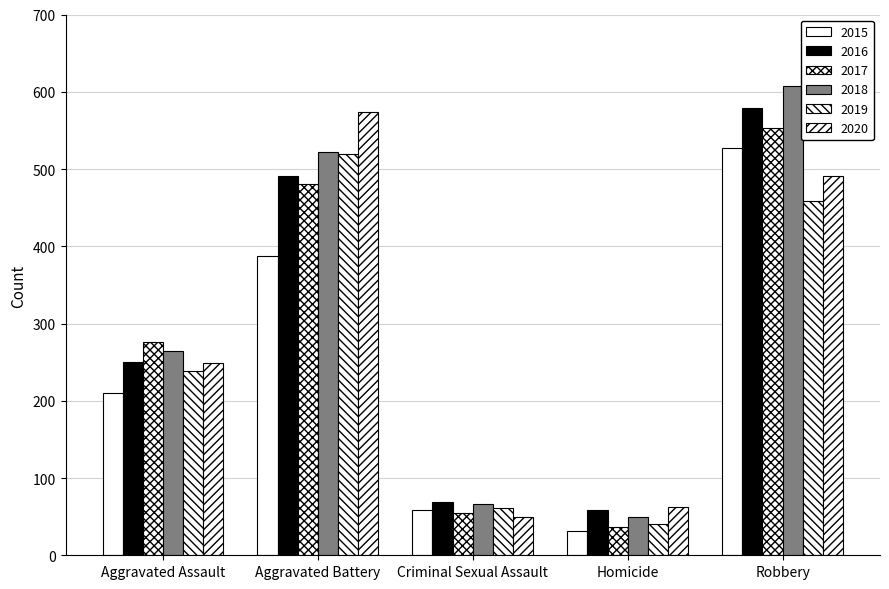

At which label does 2016 reach its peak?

Robbery